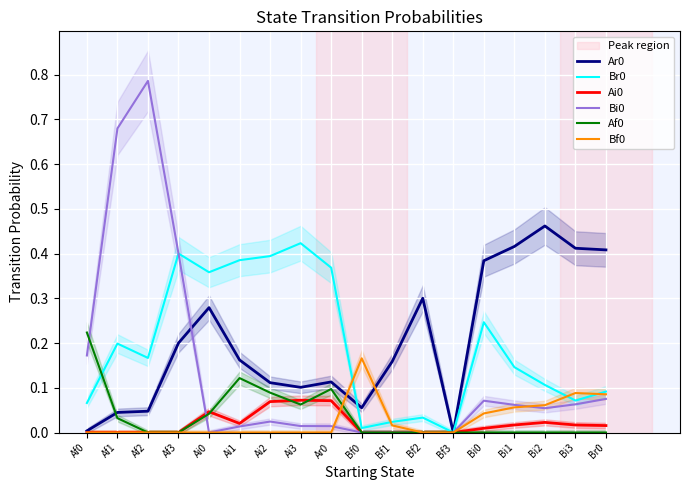

How many data points in Ai0 are above 0?

10